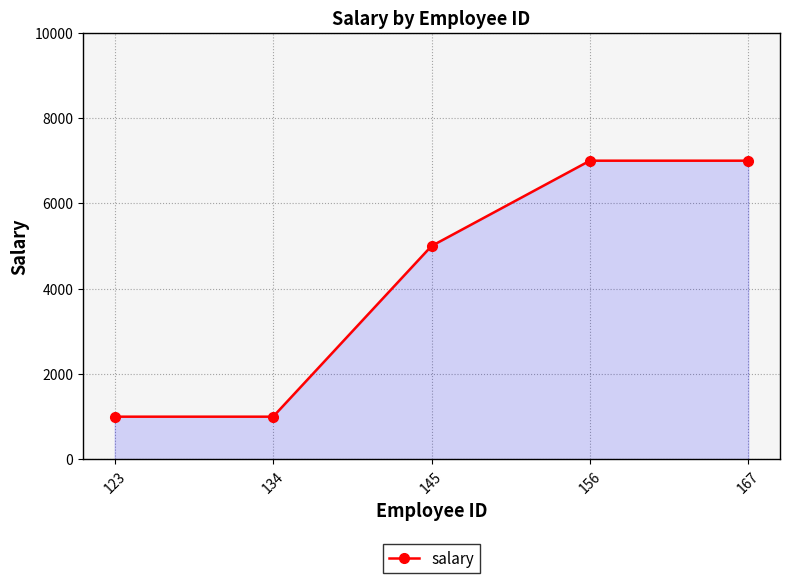

The chart shows a value of 1000 at 123. True or false?

True